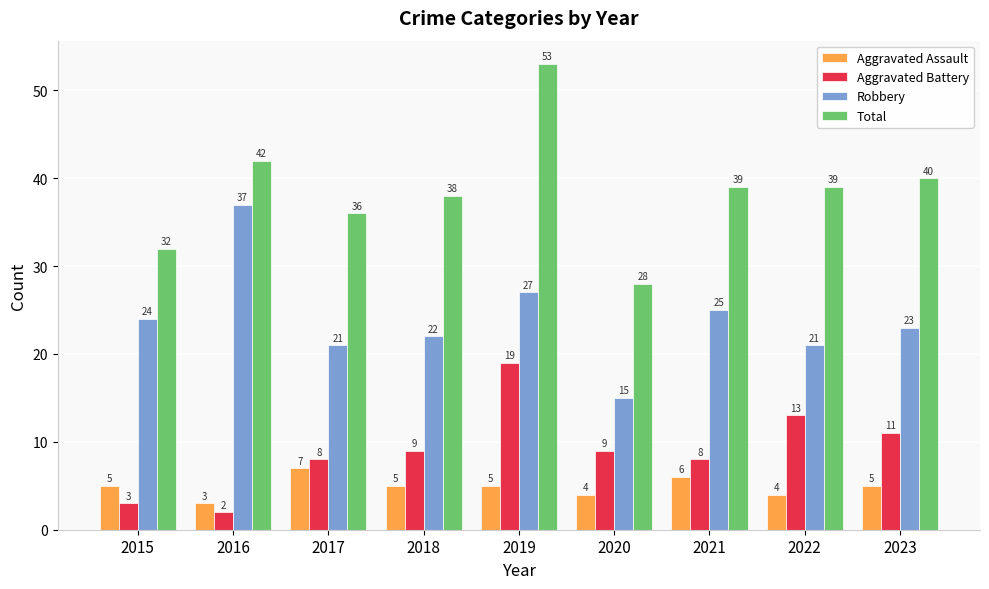

How many groups of bars are there?

9